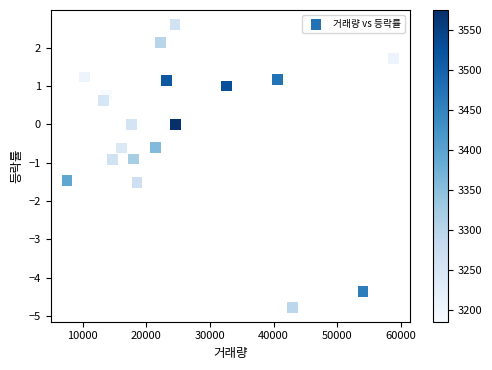

What is the range of Y values (max minus min)?

7.4